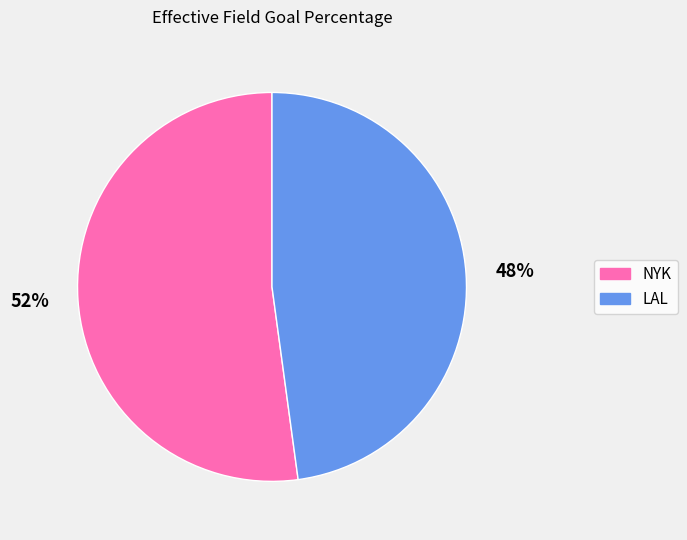

Which slice is the largest?

52%